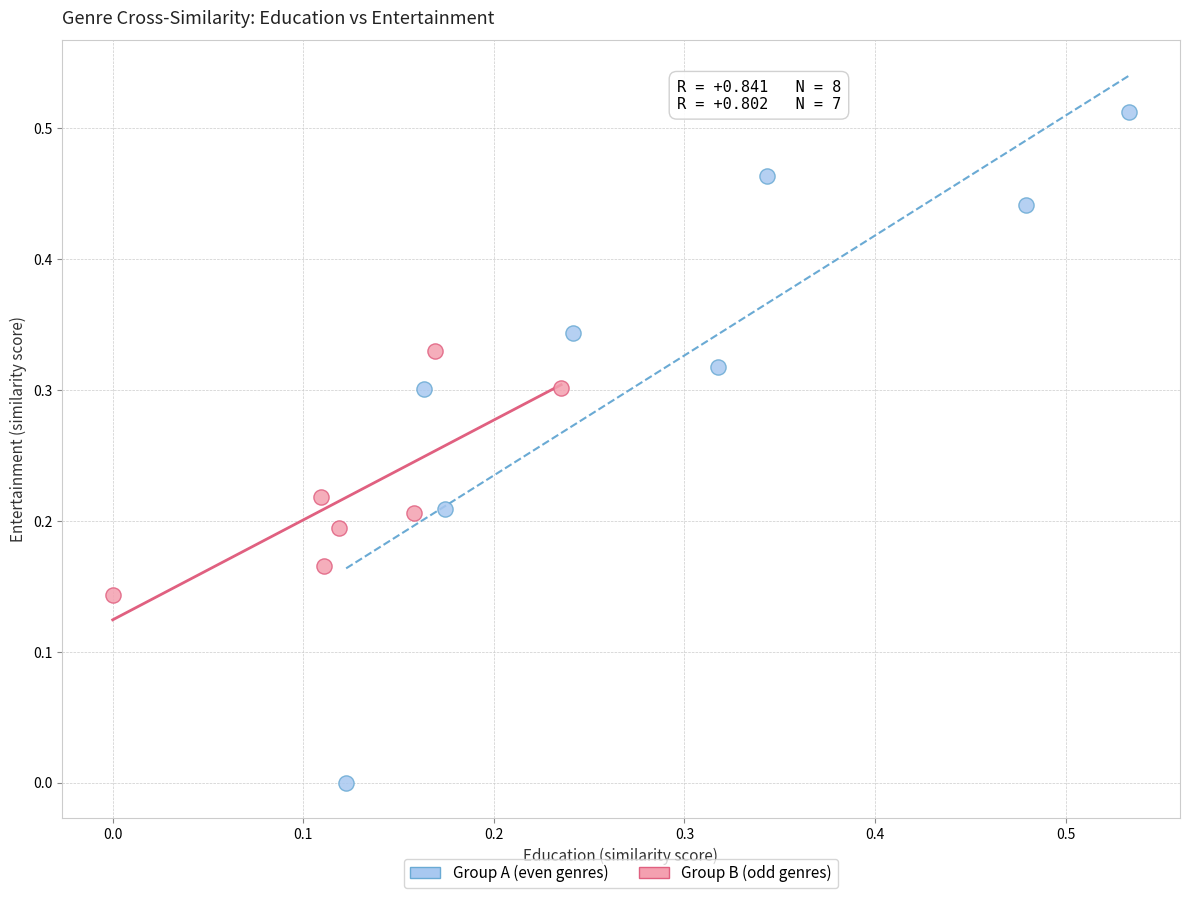

Which series contains the lowest Y value?

Group A (even genres)